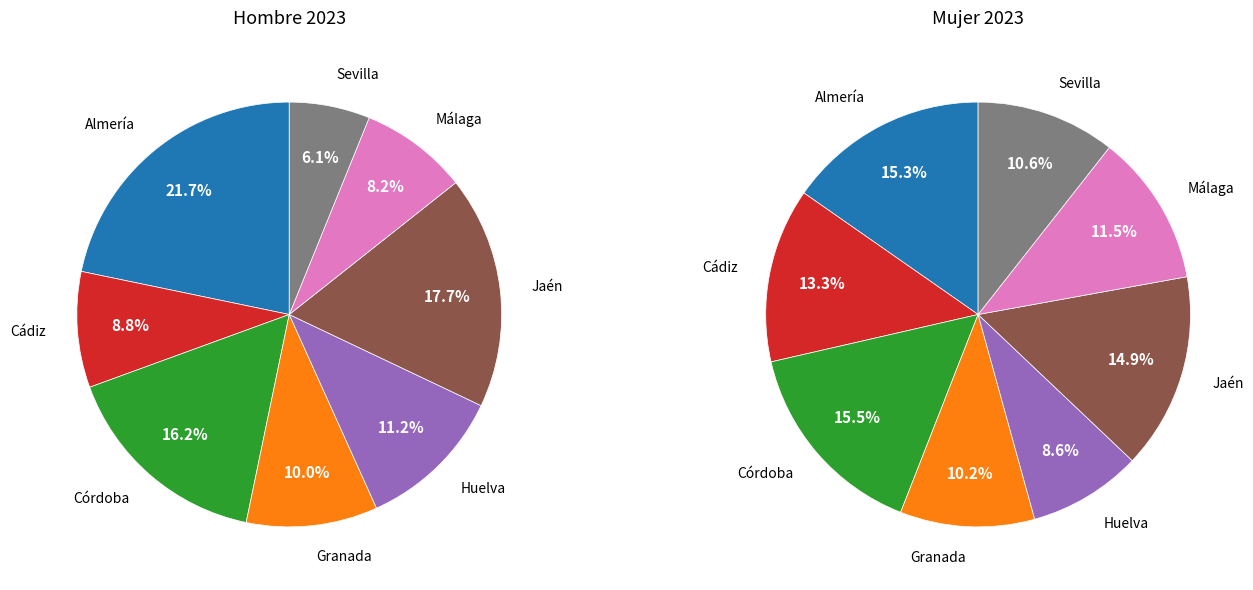

To the nearest percent, what percentage of the pie is Cádiz?

13%